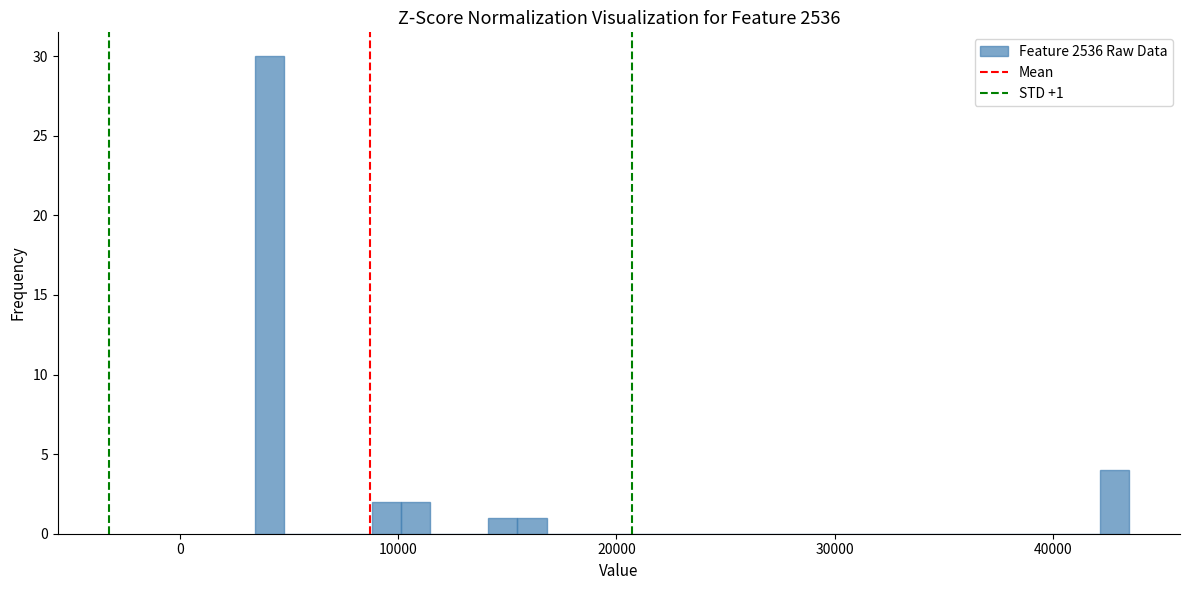

Read against the x-axis, roughly where is the centre of the tallest bar?

4000